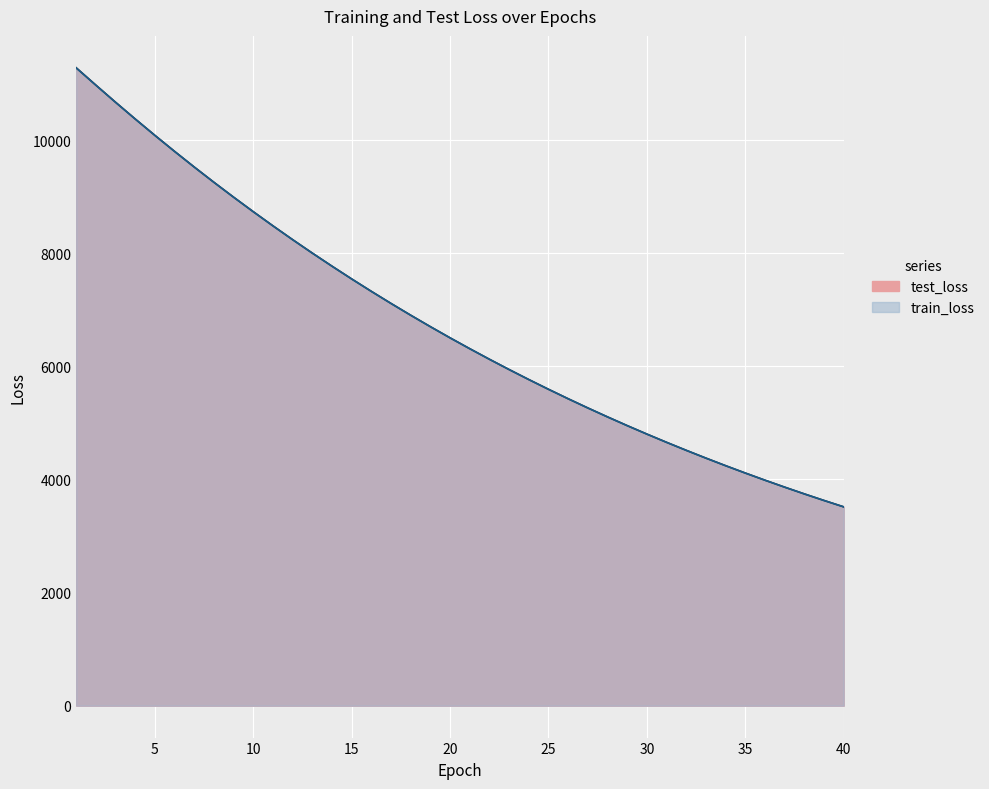

Between 40 and 15, which is larger?

15